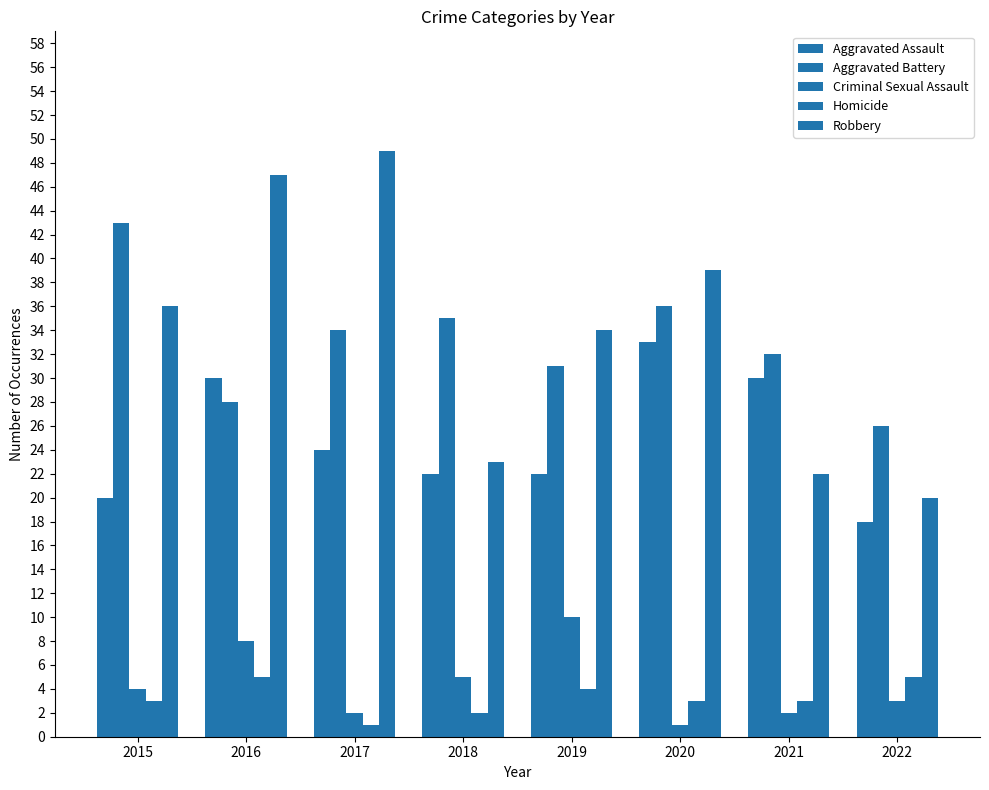

At which label does Criminal Sexual Assault reach its peak?

2019